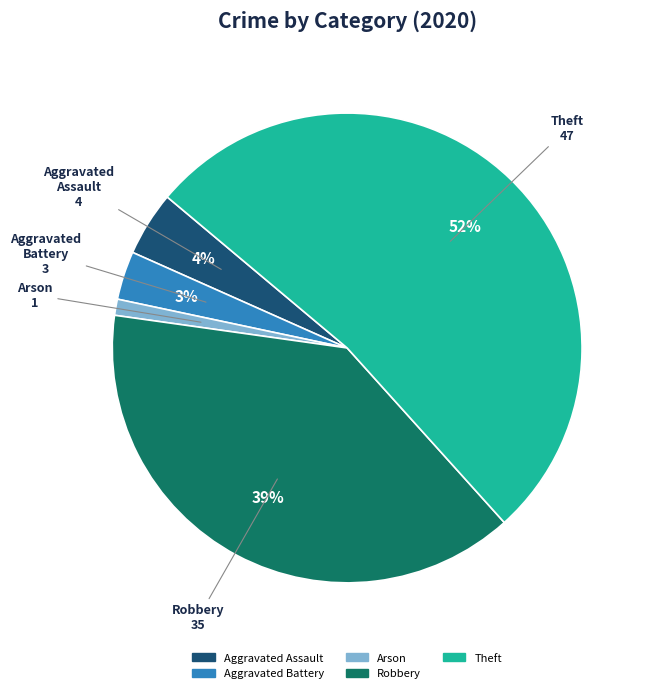

Is there a majority slice in this chart?

Yes